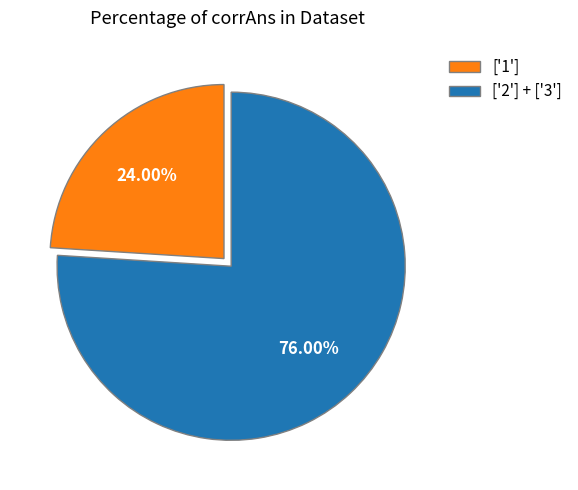

Is ['1'] the majority of the pie?

No